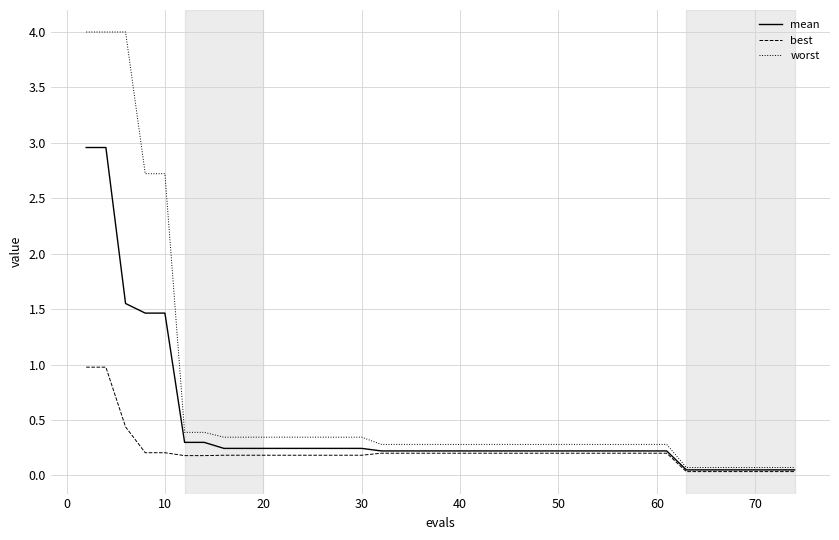

Which series has the largest total across all categories?

worst